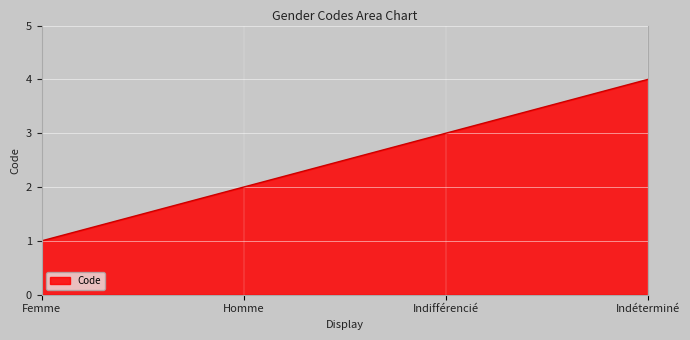

How many series are shown in this chart?

1